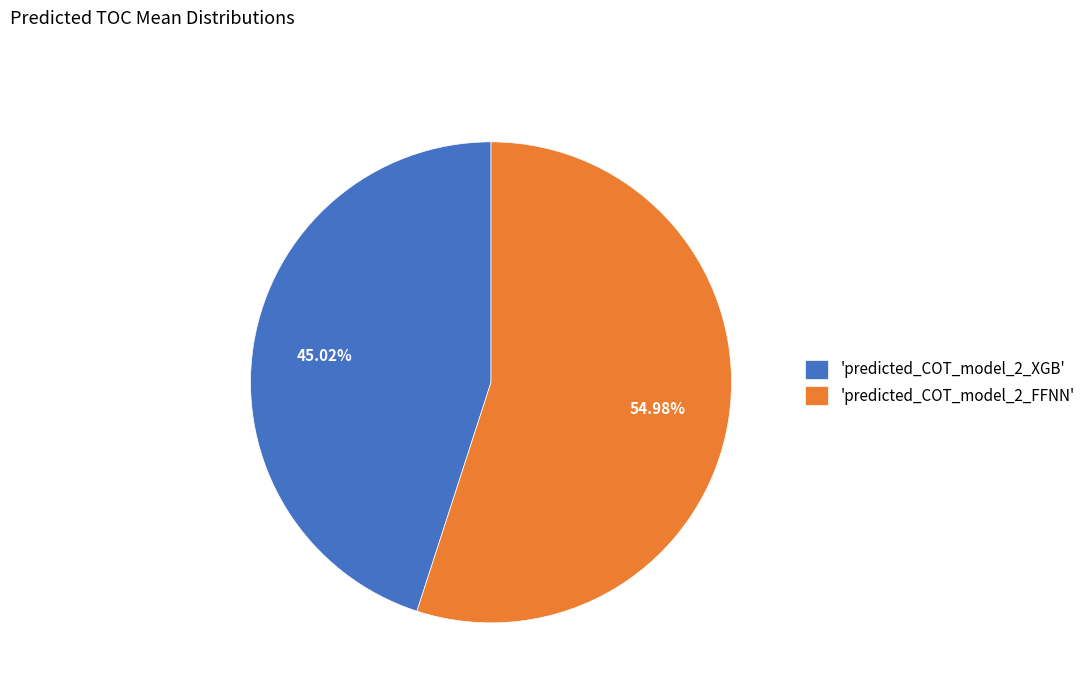

Which slice represents more than half of the pie?

'predicted_COT_model_2_FFNN'